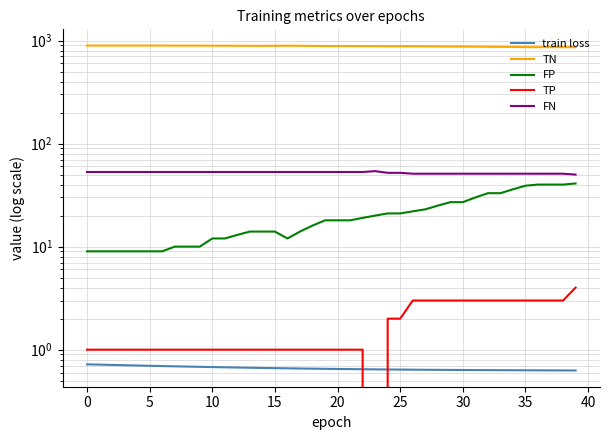

Which series changed the most between 37 and 38?

train loss